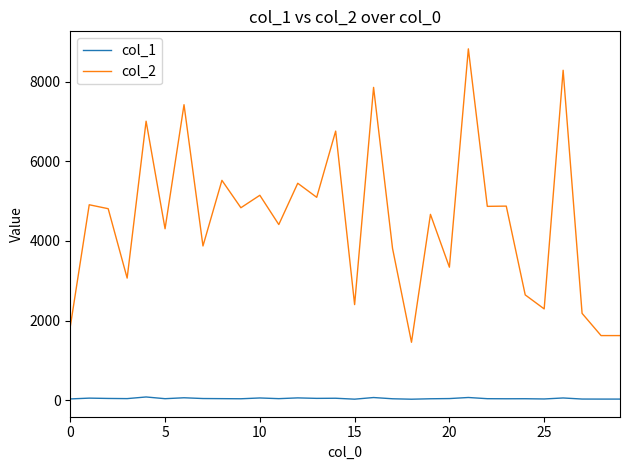

True or false: col_1 and col_2 cross at least once.

False